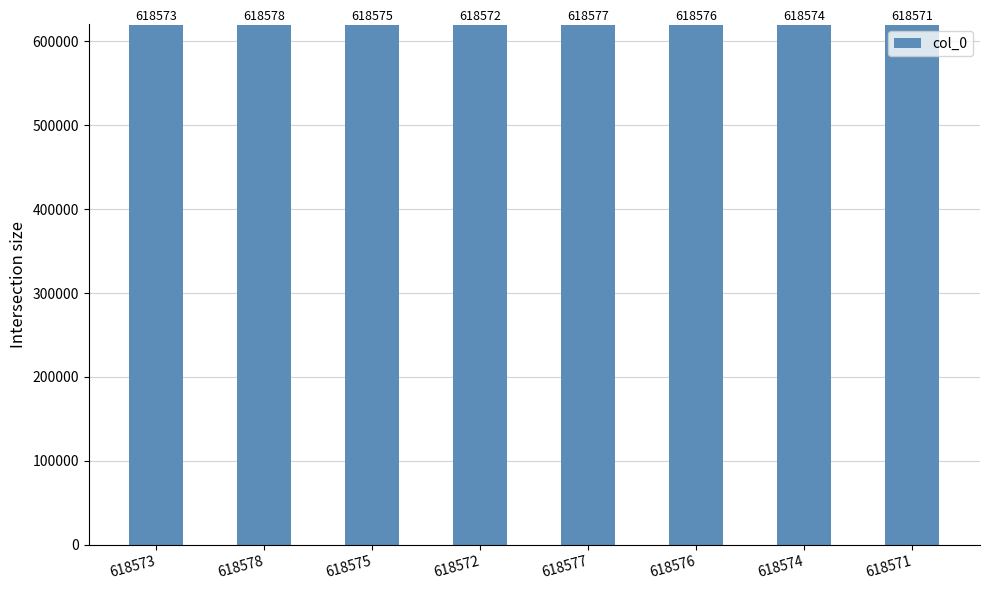

What is the minimum value shown in the chart?

618571